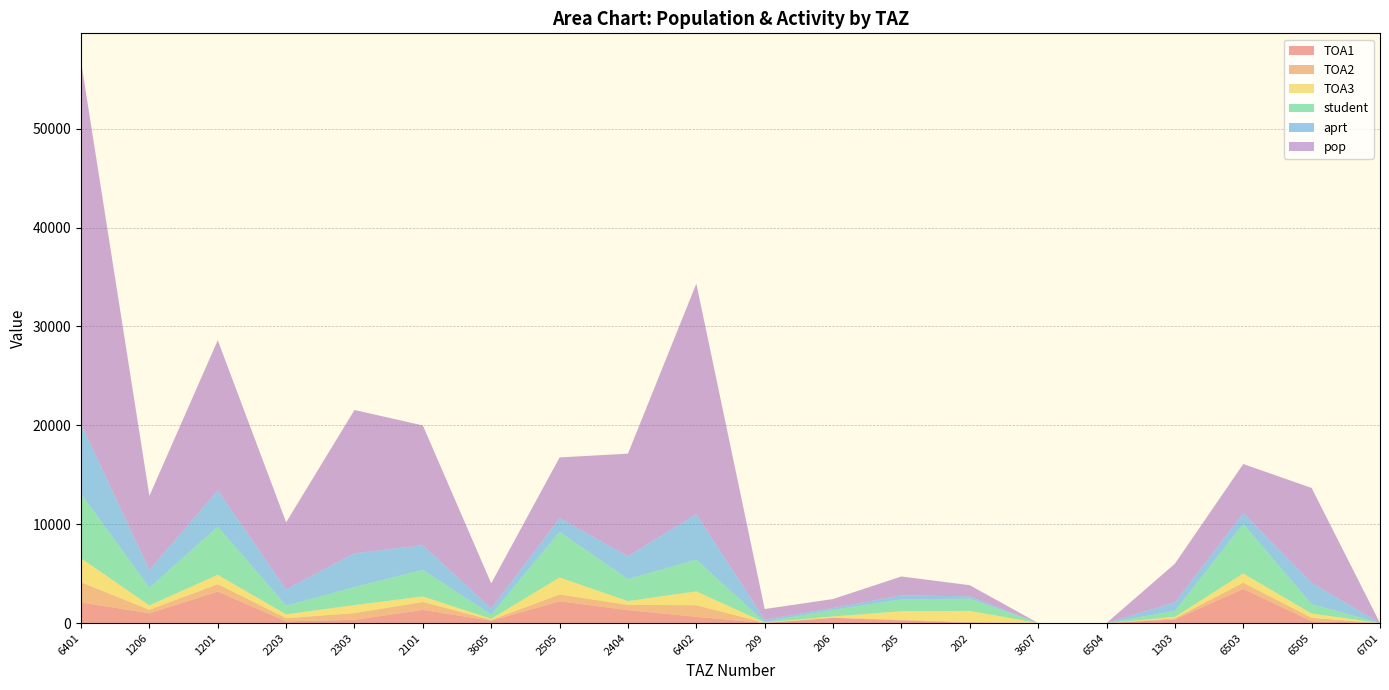

Reading right to left, what are all the values shown in this chart?

TOA1: 0.0	185.9	3459.0	364.6	0.0	0.0	9.8	271.0	522.0	10.2	635.3	1309.0	2201.7	237.5	1332.7	333.9	174.1	3189.0	989.5	2088.6
TOA2: 0.0	342.1	629.0	110.7	0.0	0.0	94.0	55.8	25.7	18.6	1170.7	528.6	691.0	84.0	801.0	675.0	324.4	745.6	351.0	2042.4
TOA3: 0.0	433.0	930.0	143.9	0.0	0.0	1130.0	871.0	119.0	27.3	1399.7	386.1	1719.0	107.6	556.6	809.7	385.0	945.5	446.4	2416.1
student: 0.0	961.0	5018.0	619.3	0.0	0.0	1233.8	1197.8	666.7	56.1	3205.7	2223.6	4611.7	429.2	2690.3	1818.6	883.5	4880.2	1786.9	6547.2
aprt: 0.0	2135.1	1099.5	866.3	0.0	0.0	241.6	403.8	191.5	233.1	4594.2	2318.3	1386.3	621.9	2491.3	3420.5	1641.5	3665.0	1797.5	7046.2
pop: 0.0	9608.1	4947.7	3898.2	0.0	0.0	1118.6	1912.5	905.5	1073.4	23320.6	10365.8	6141.5	2534.0	12115.2	14489.9	6781.3	15177.3	7489.8	36659.8